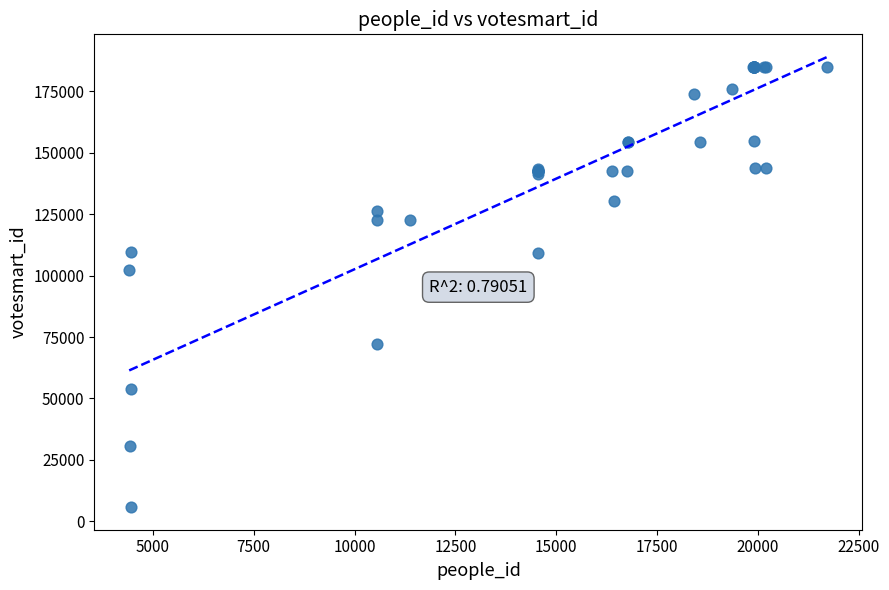

What Y value in the scatter plot is closest to 95325?

102387